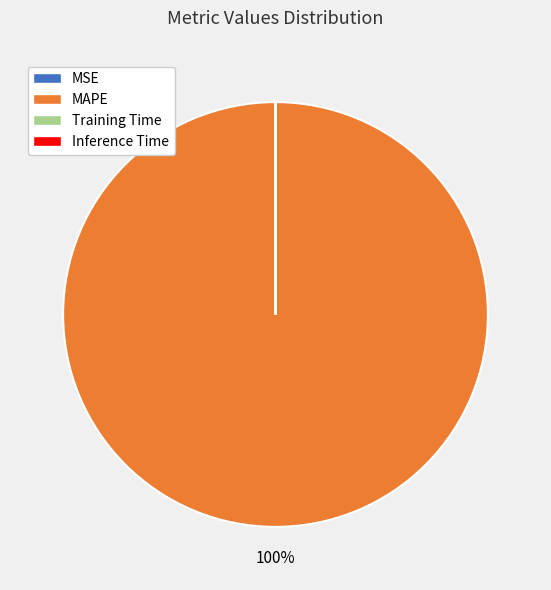

Is it true that MAPE is 94% of the pie?

False